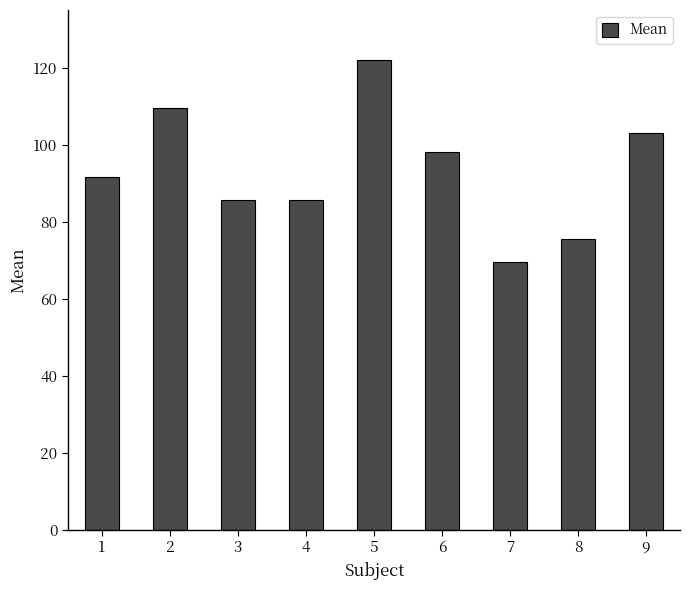

Are the bars horizontal?

No